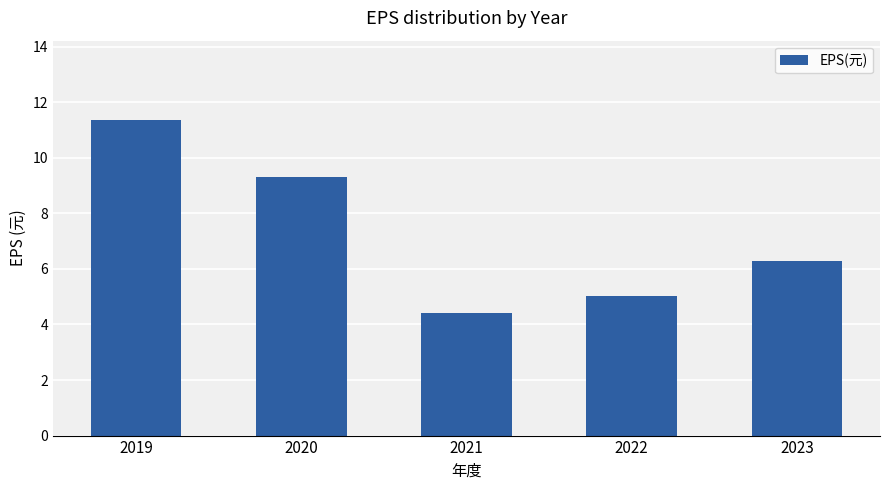

Where is the data nearest to the value 7?

2023